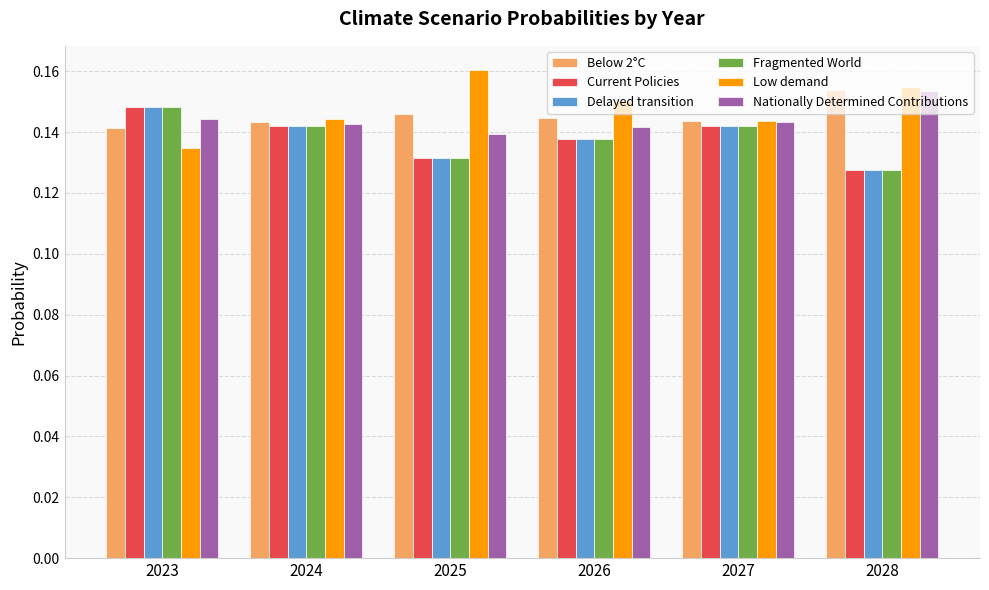

How many series are shown in this chart?

6